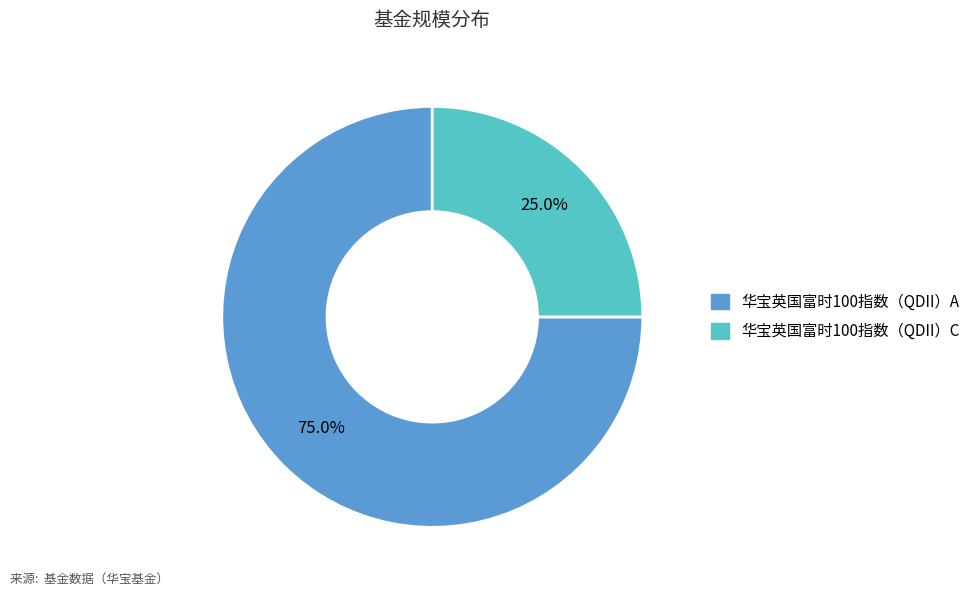

What percentage do 华宝英国富时100指数（QDII）A and 华宝英国富时100指数（QDII）C together represent?

100.0%